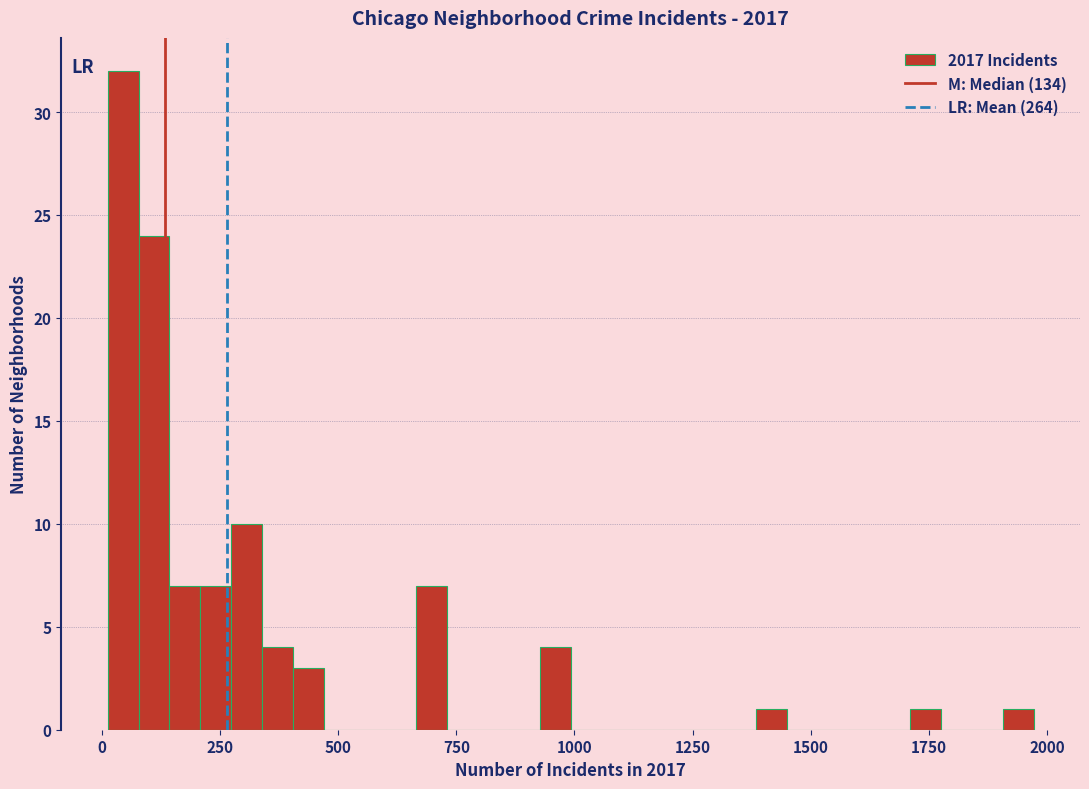

Read against the x-axis, roughly where is the centre of the tallest bar?

50